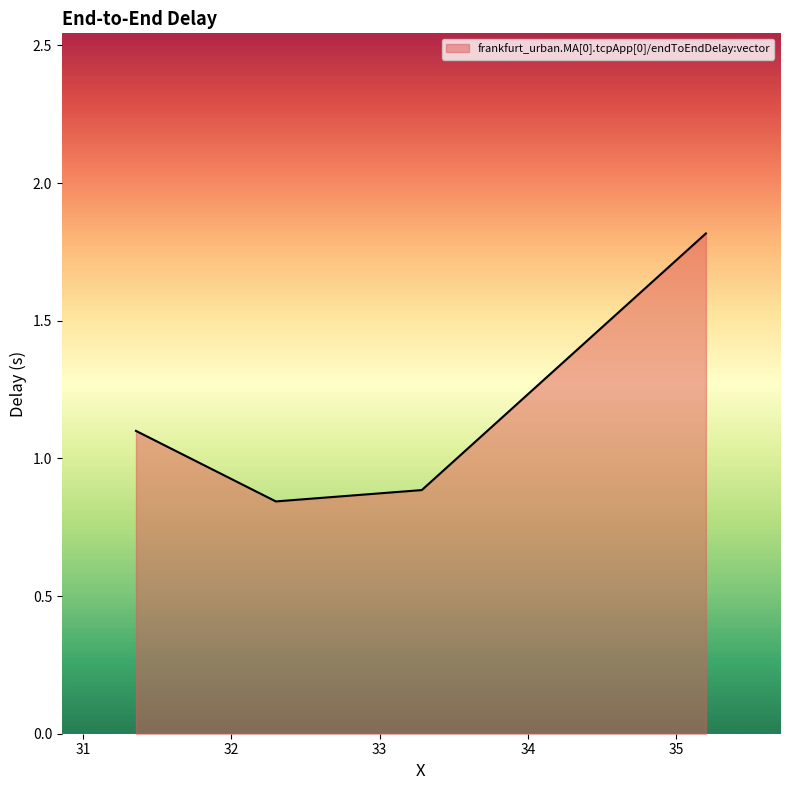

What is the average value?

1.2